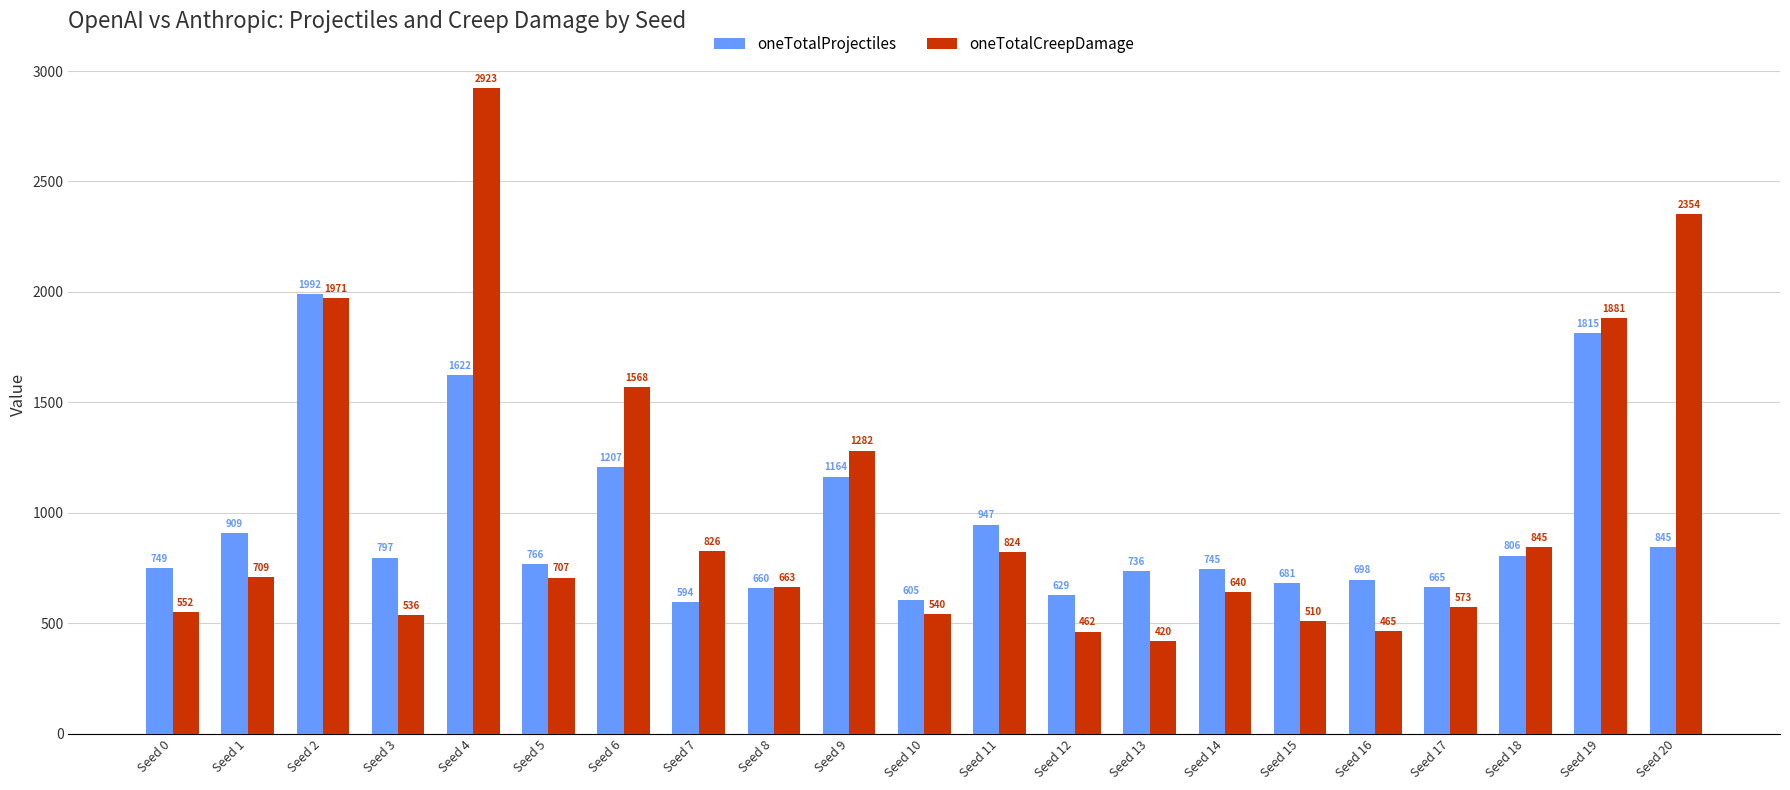

At which label does oneTotalCreepDamage reach its minimum?

Seed 13